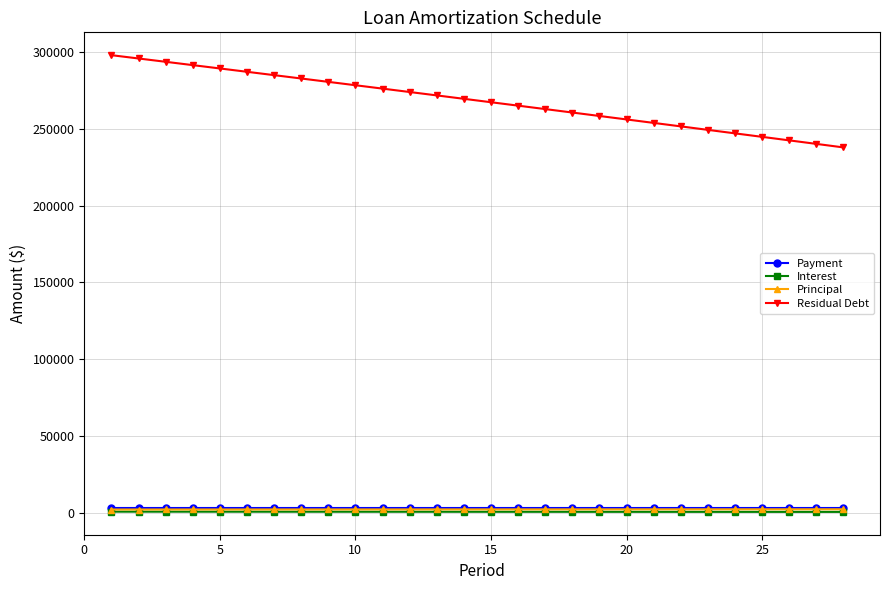

True or false: Interest and Residual Debt cross at least once.

False